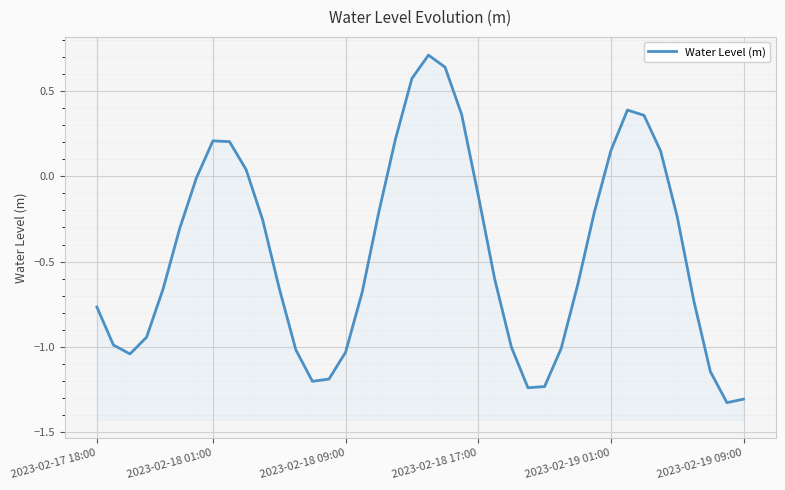

How many positive values are there?

12